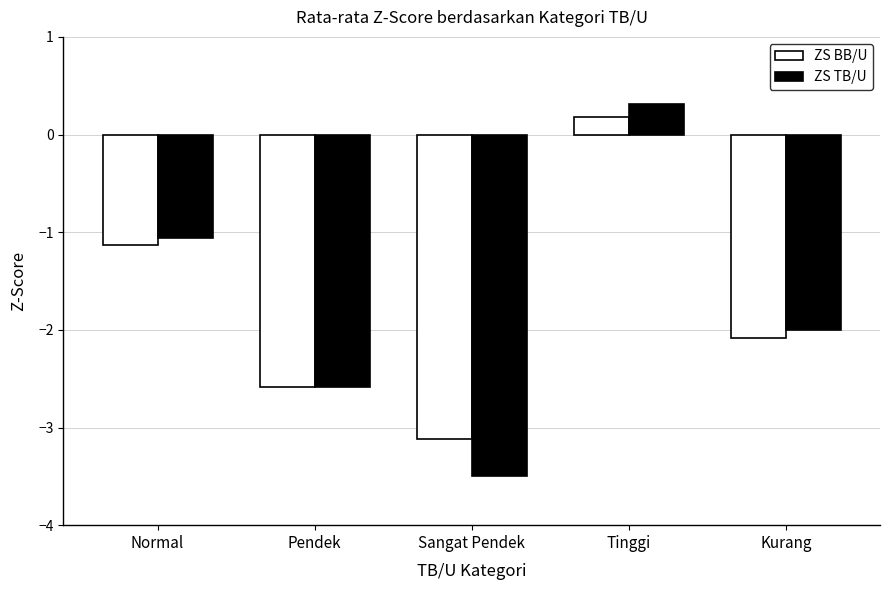

Reading left to right, extract all data points from this chart.

ZS BB/U: Normal=-1.1	Pendek=-2.6	Sangat Pendek=-3.1	Tinggi=0.2	Kurang=-2.1
ZS TB/U: Normal=-1.1	Pendek=-2.6	Sangat Pendek=-3.5	Tinggi=0.3	Kurang=-2.0